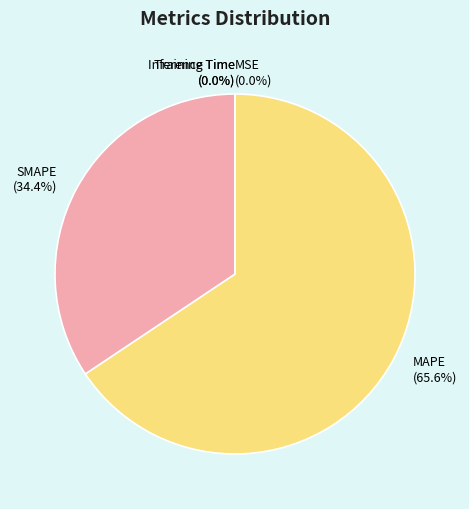

What is the majority slice?

MAPE